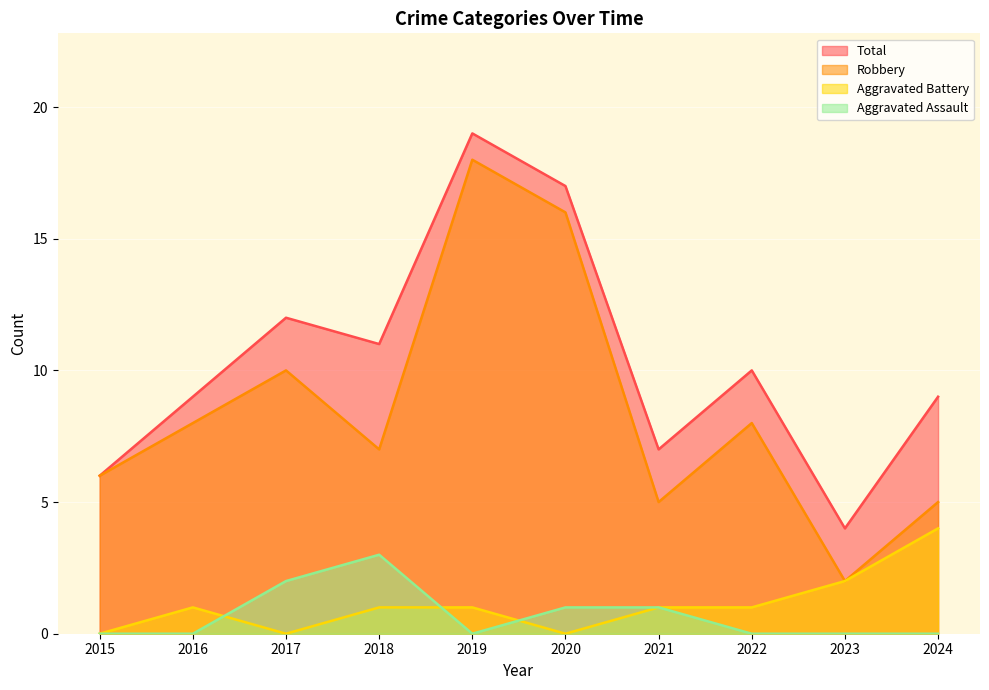

How many lines are shown in the chart?

4